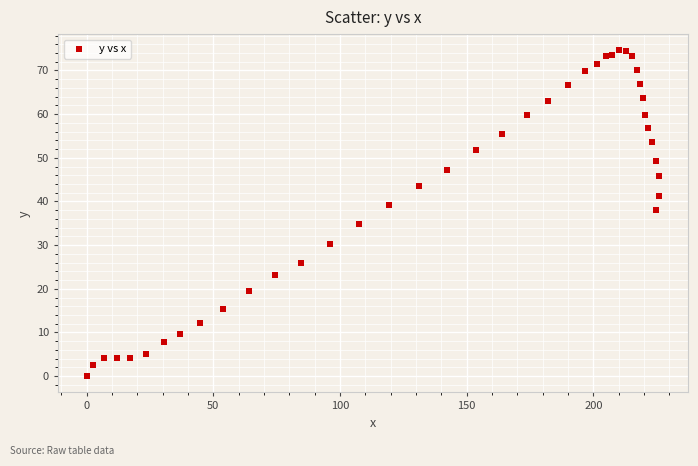

What Y value in the scatter plot is closest to 37?

38.0